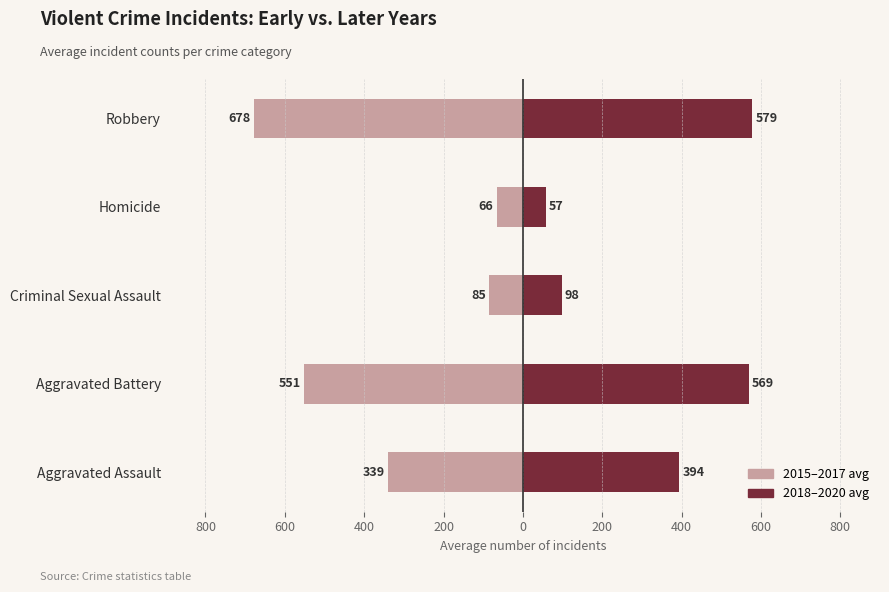

Which series has the largest range (max minus min)?

2015–2017 avg